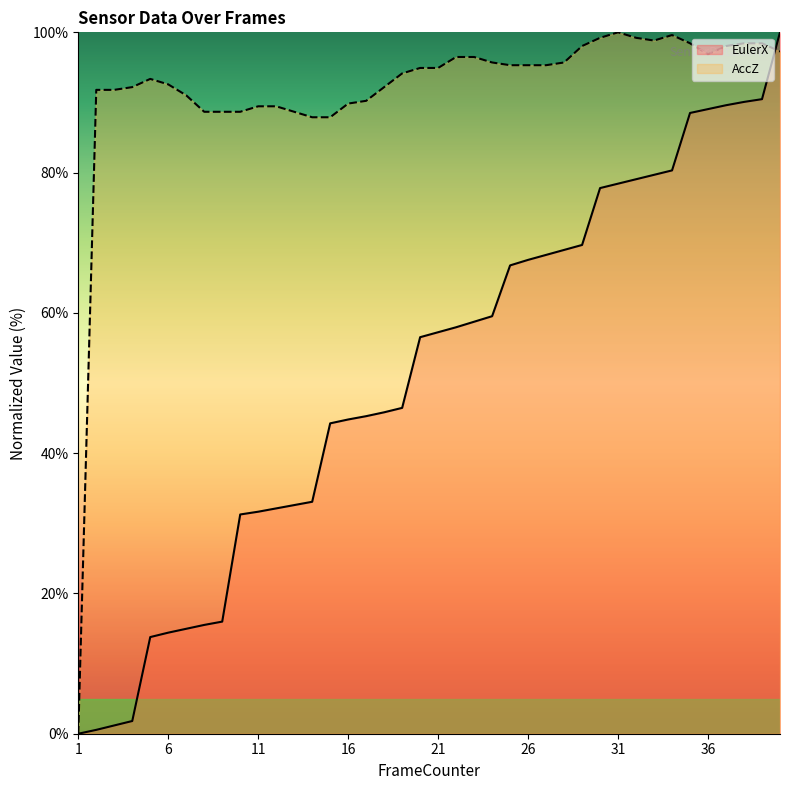

How many lines are shown in the chart?

2